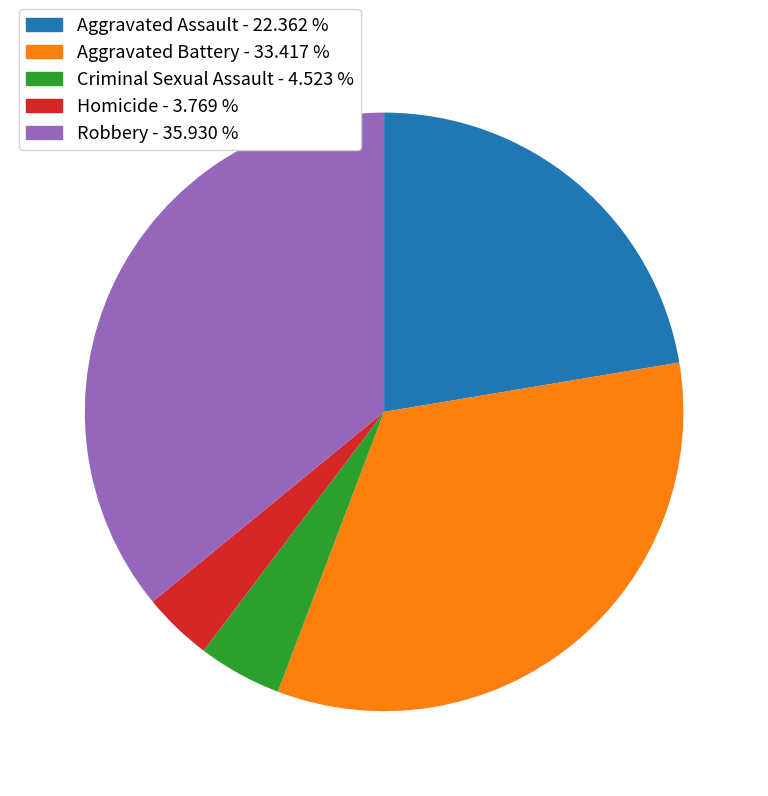

What is the ratio of the value at Aggravated Assault - 22.362 % to the value at Homicide - 3.769 %?

5.9